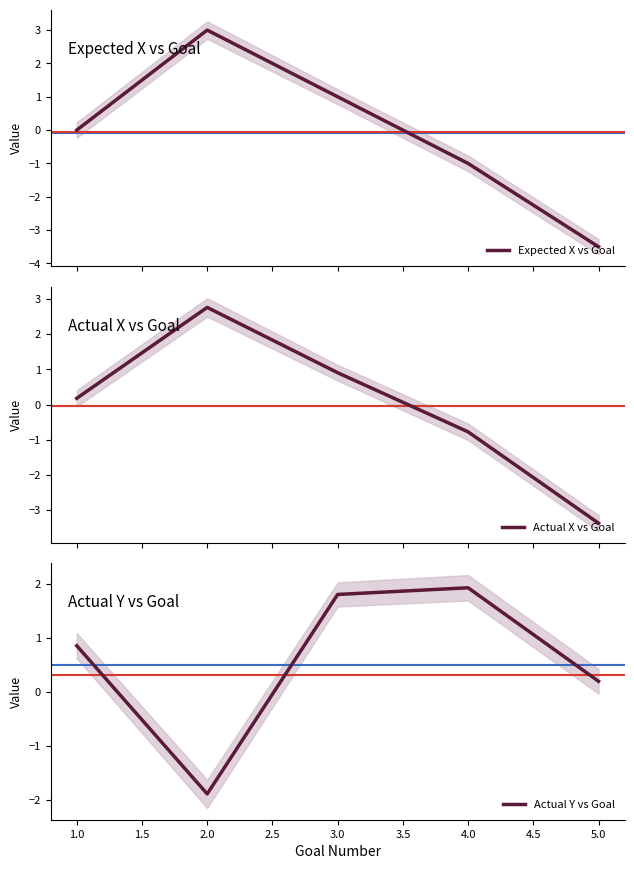

How many values in the Expected X vs Goal series exceed 0?

2